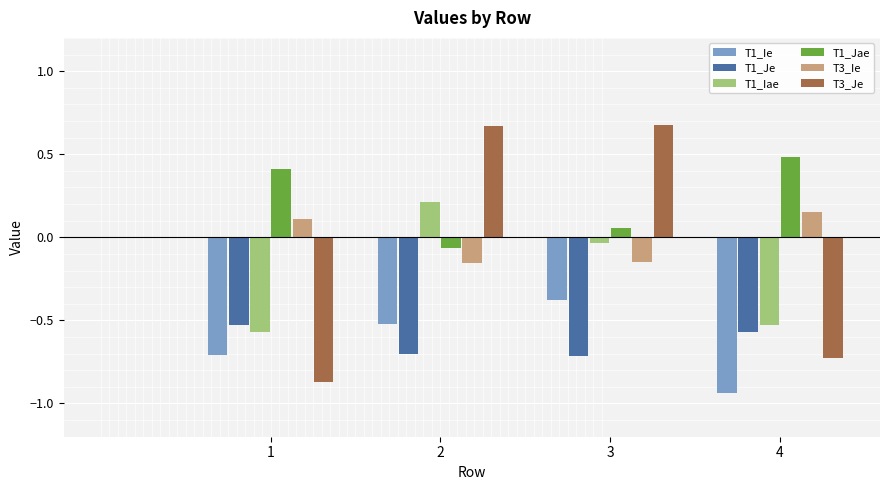

Which series changed the most between 1 and 4?

T1_Ie